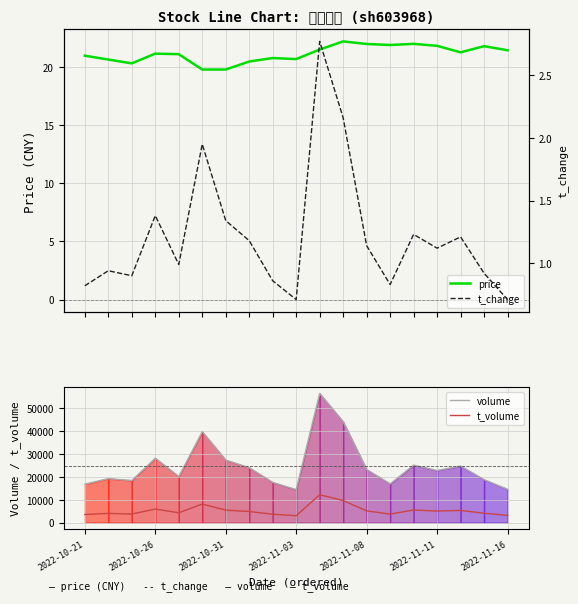

How many interior local valleys does the volume series have?

5